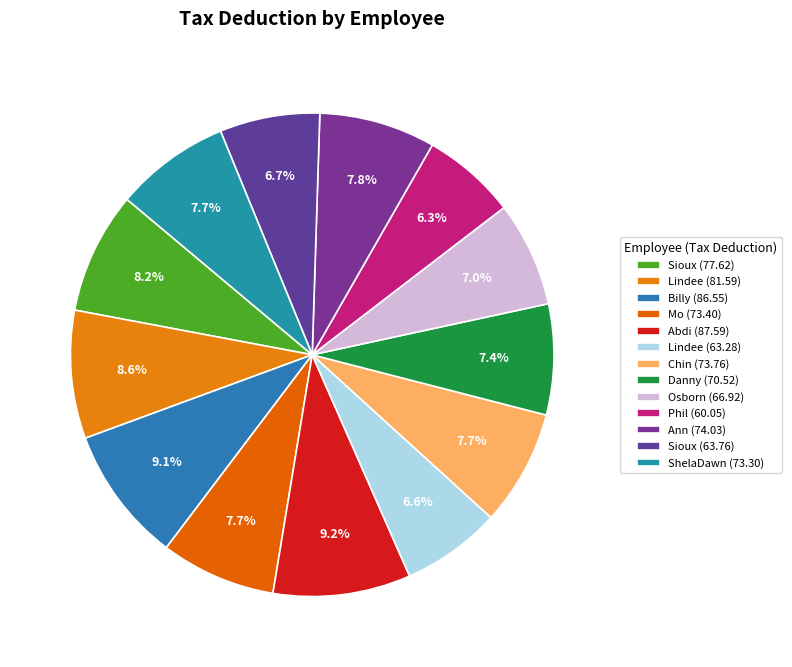

Which category has the biggest portion of the pie?

Abdi